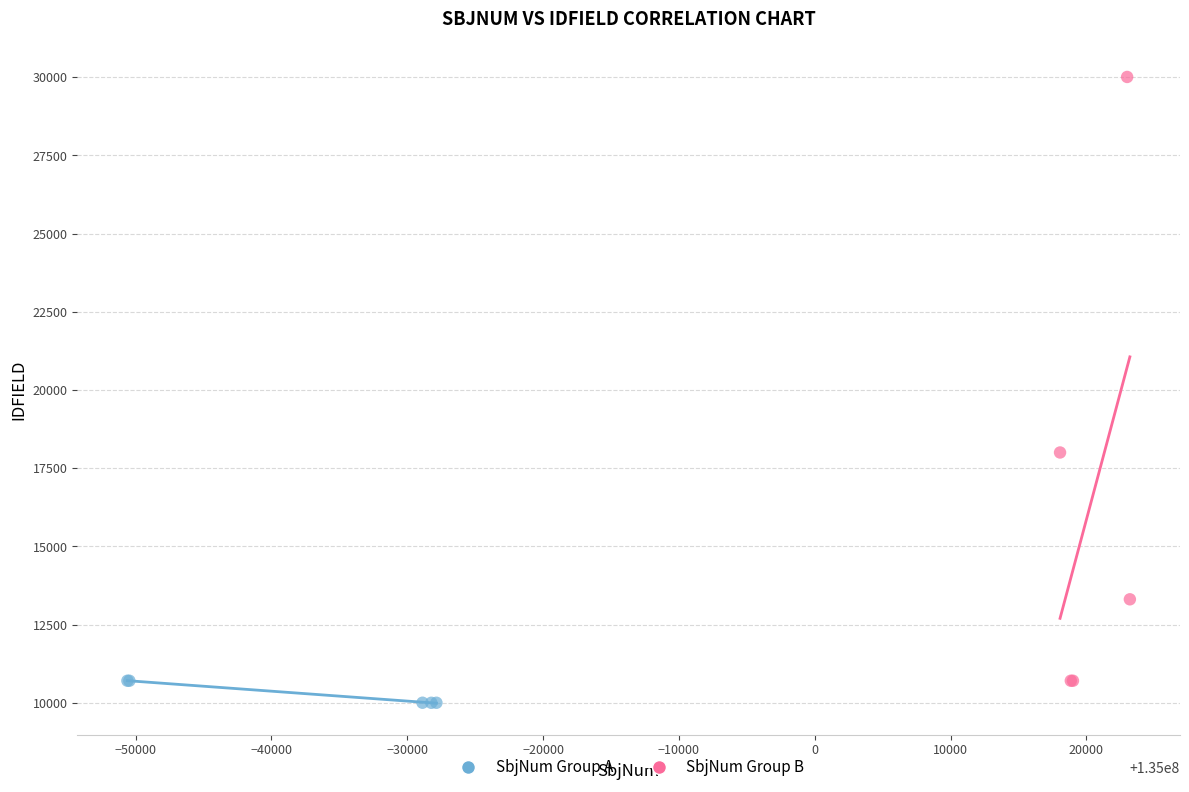

Which series contains the highest Y value?

SbjNum Group B